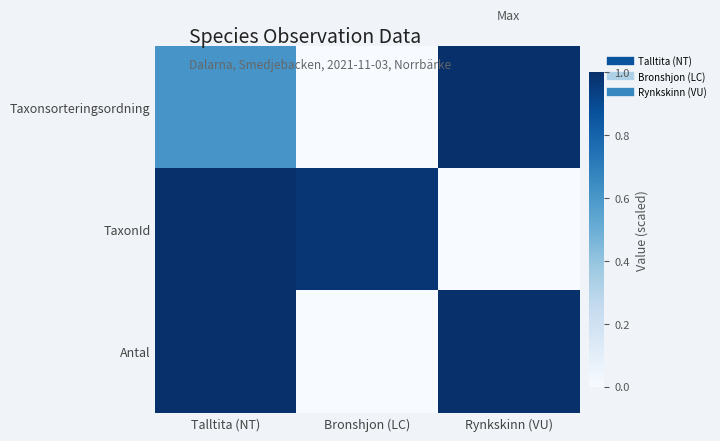

Which label corresponds to the largest value in the chart?

Rynkskinn (VU)